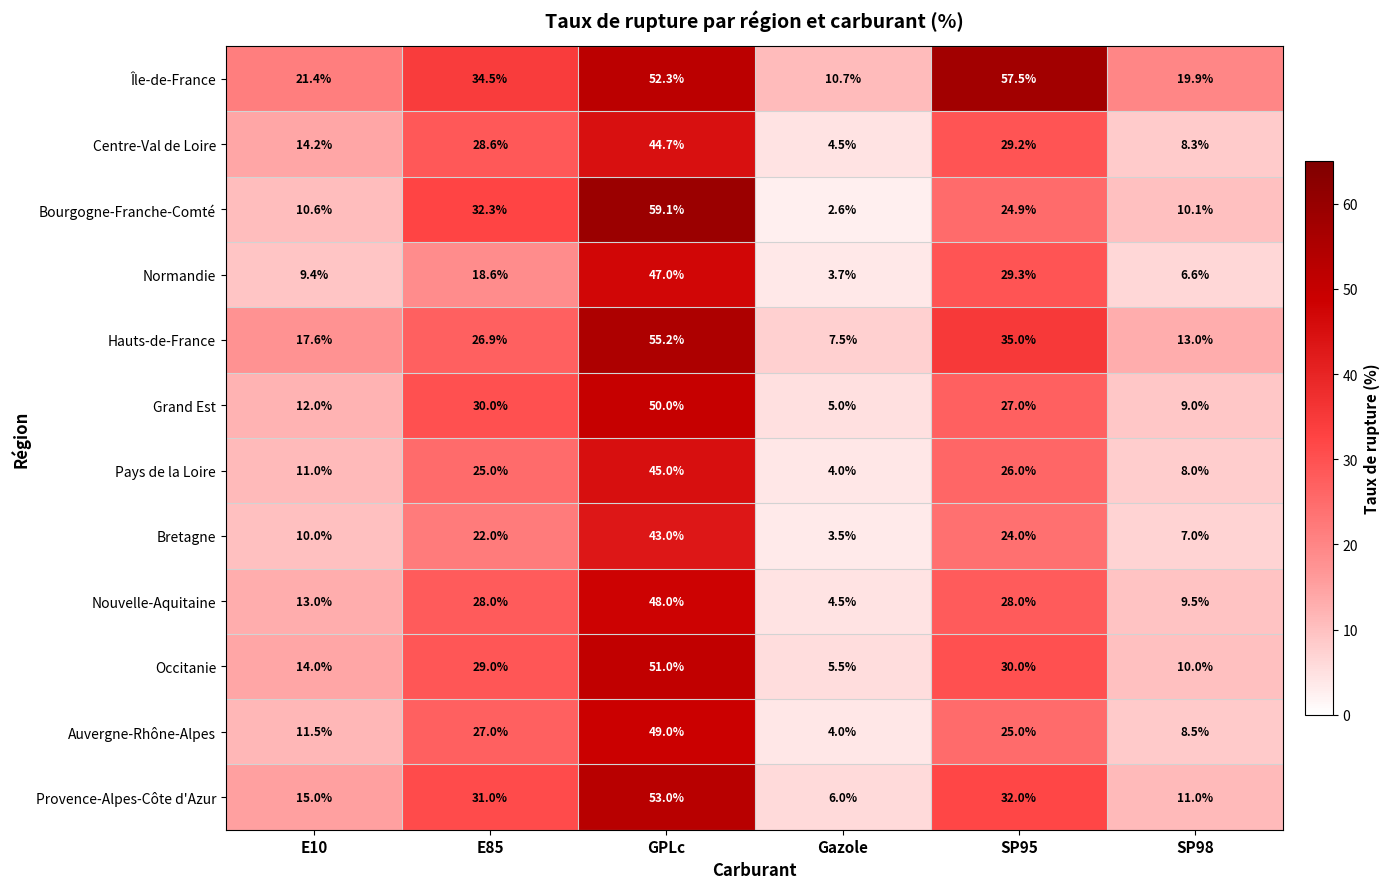

List the labels in order of Provence-Alpes-Côte d'Azur value, smallest first.

Gazole, SP98, E10, E85, SP95, GPLc